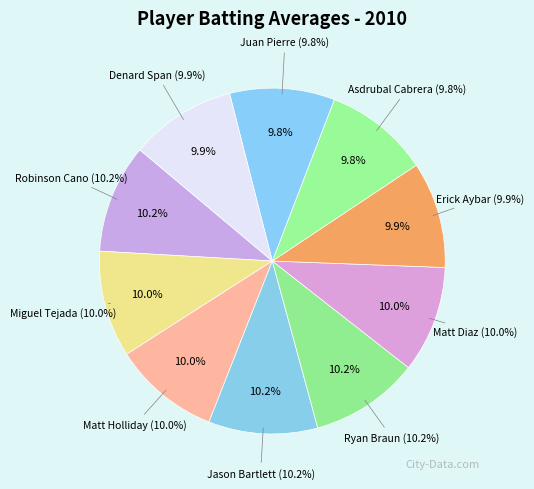

How many segments does this pie chart have?

10